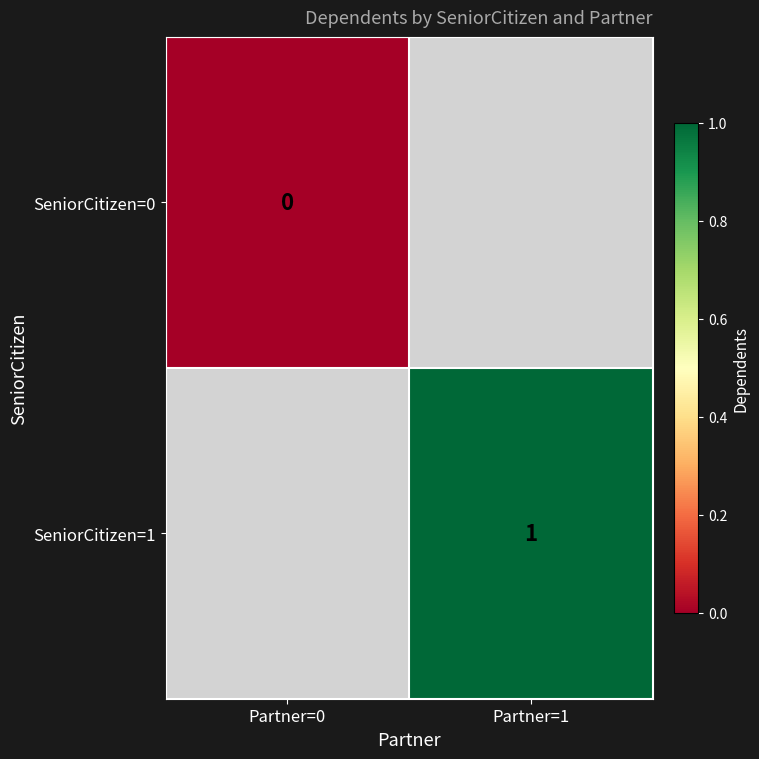

True or false: SeniorCitizen=1 has a value of 0 at Partner=1.

False